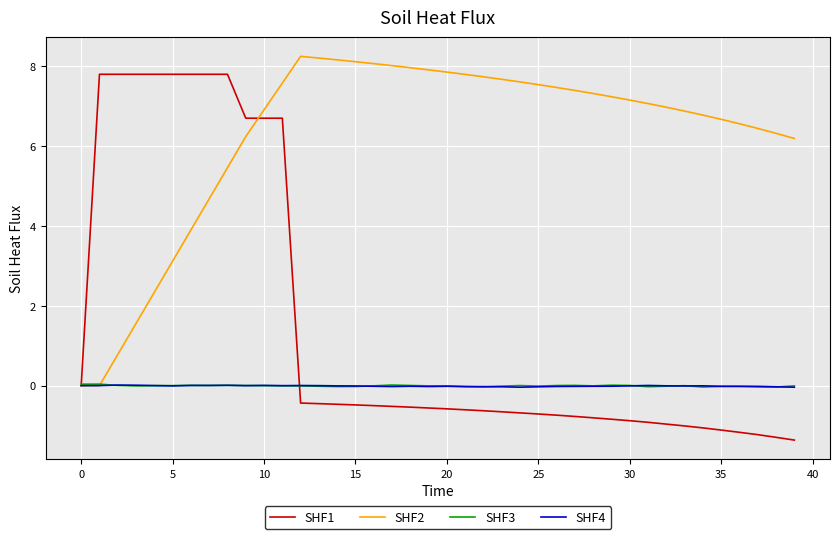

Which series has the largest total across all categories?

SHF2